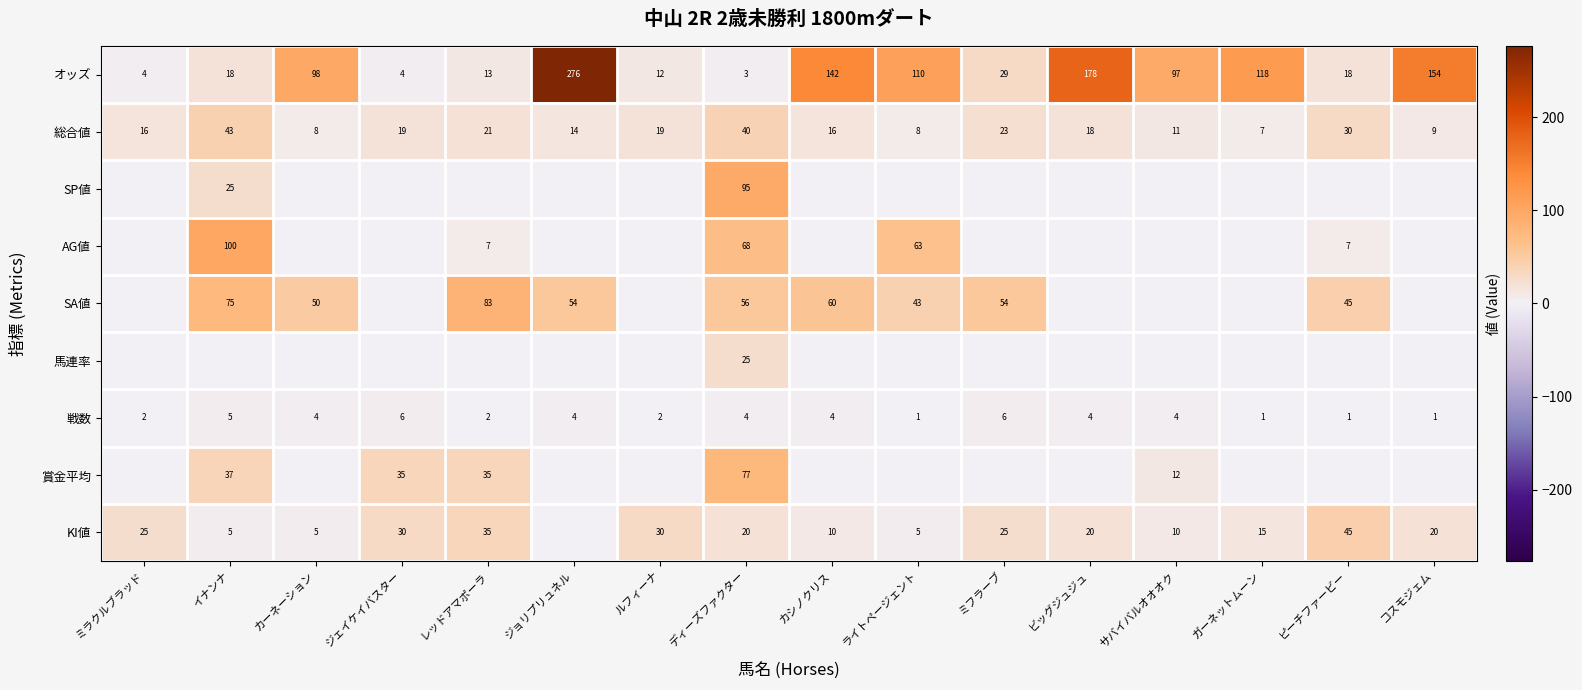

Rank the series at ディーズファクター from highest to lowest value.

SP値, 賞金平均, AG値, SA値, 総合値, 馬連率, KI値, 戦数, オッズ